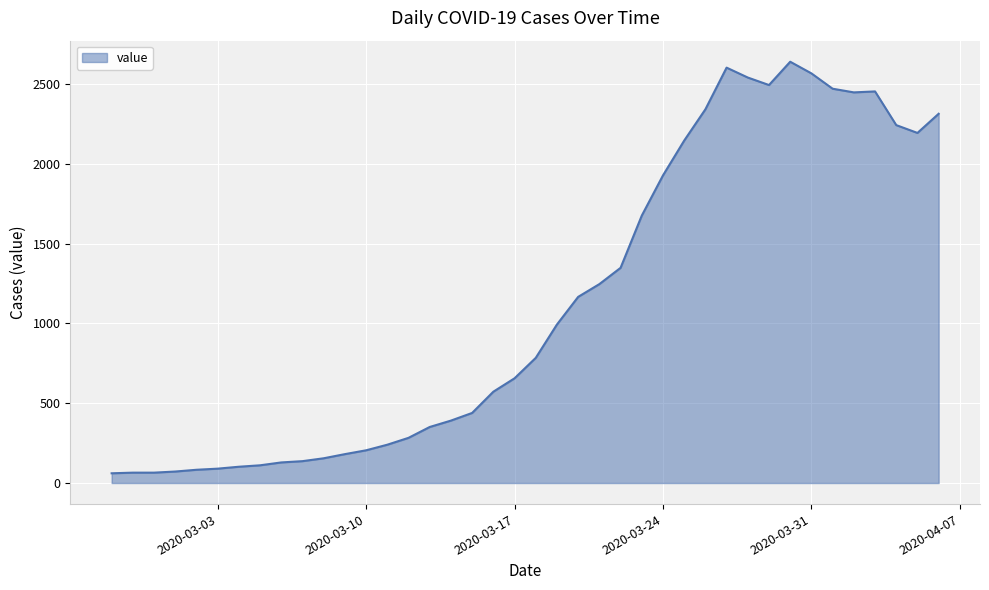

How many points are lower than both their immediate neighbors (excluding endpoints)?

3